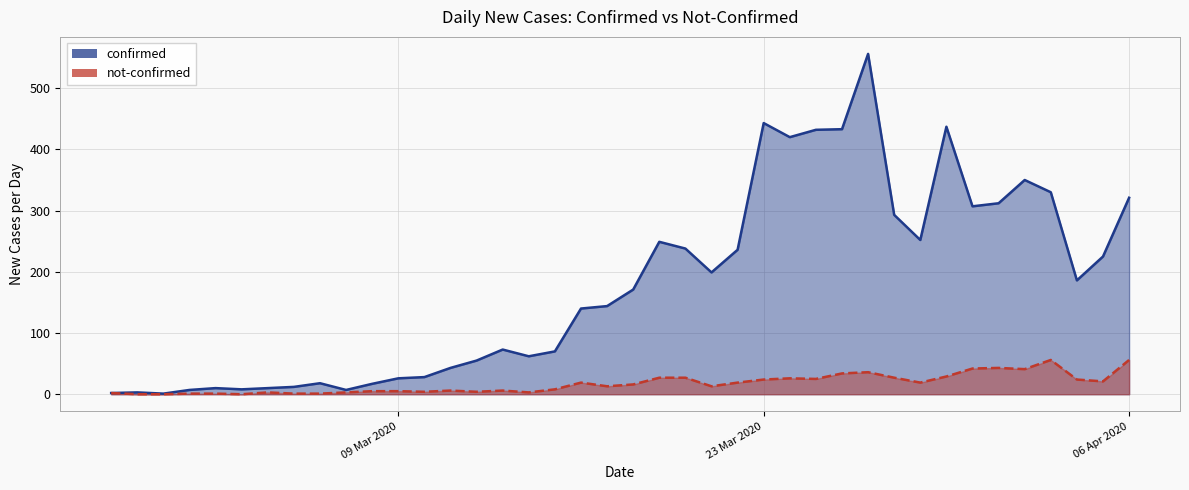

True or false: confirmed and not-confirmed intersect in this chart.

False